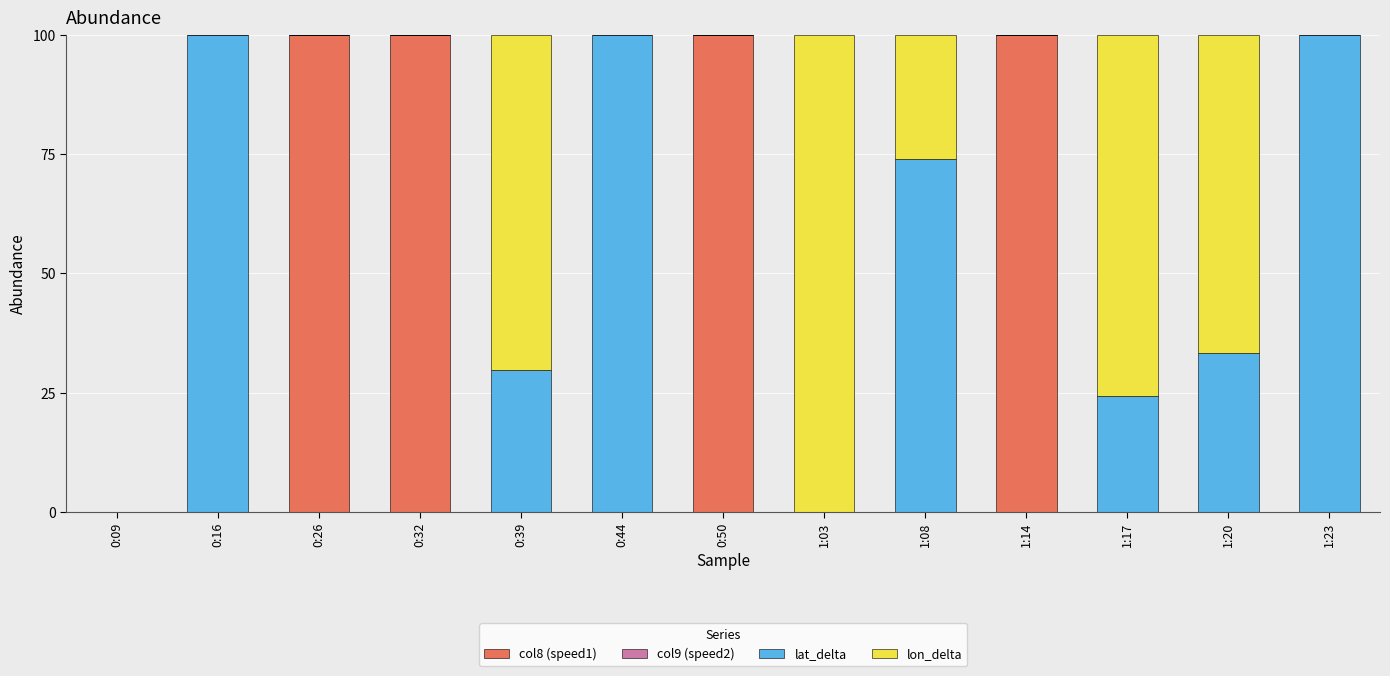

What is the total value across all series at 0:44?

100.0